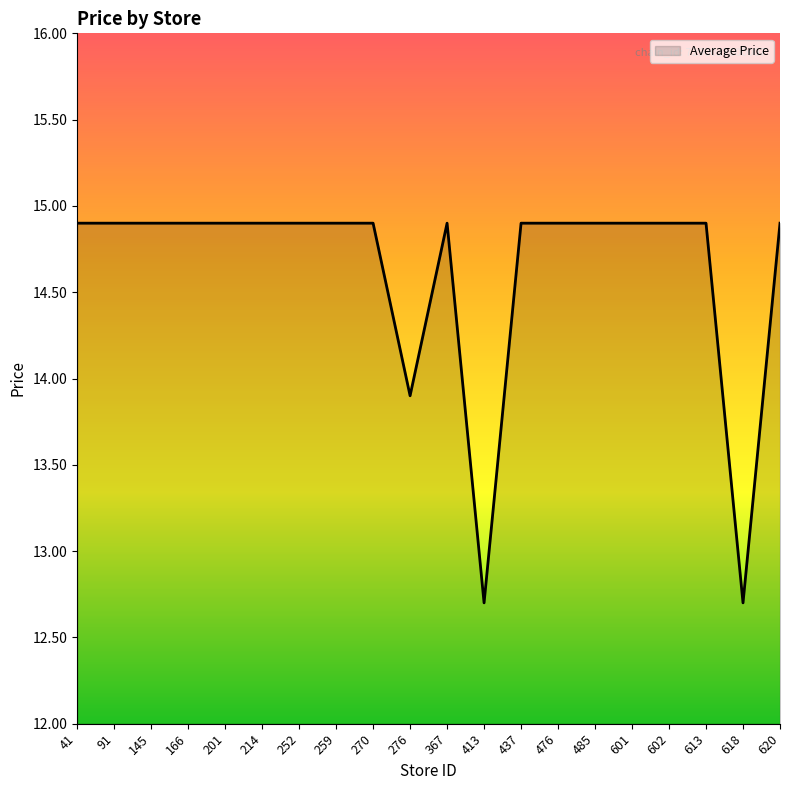

Which has a higher value, 413 or 613?

613